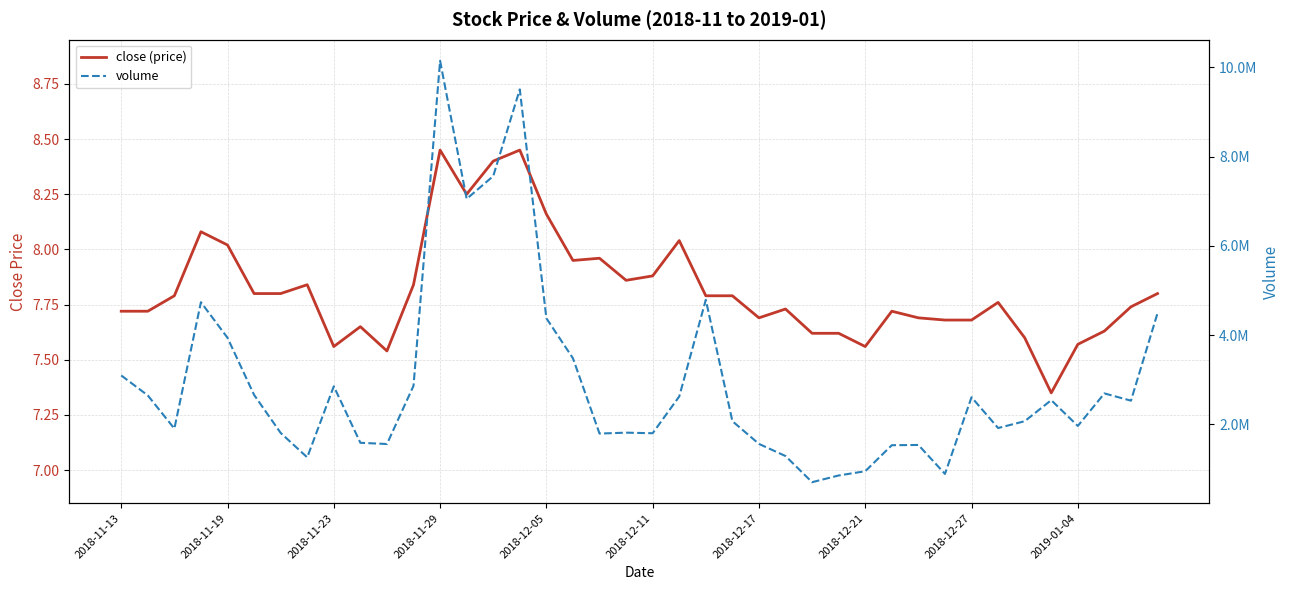

In volume, how many points are lower than both neighbors (excluding endpoints)?

11